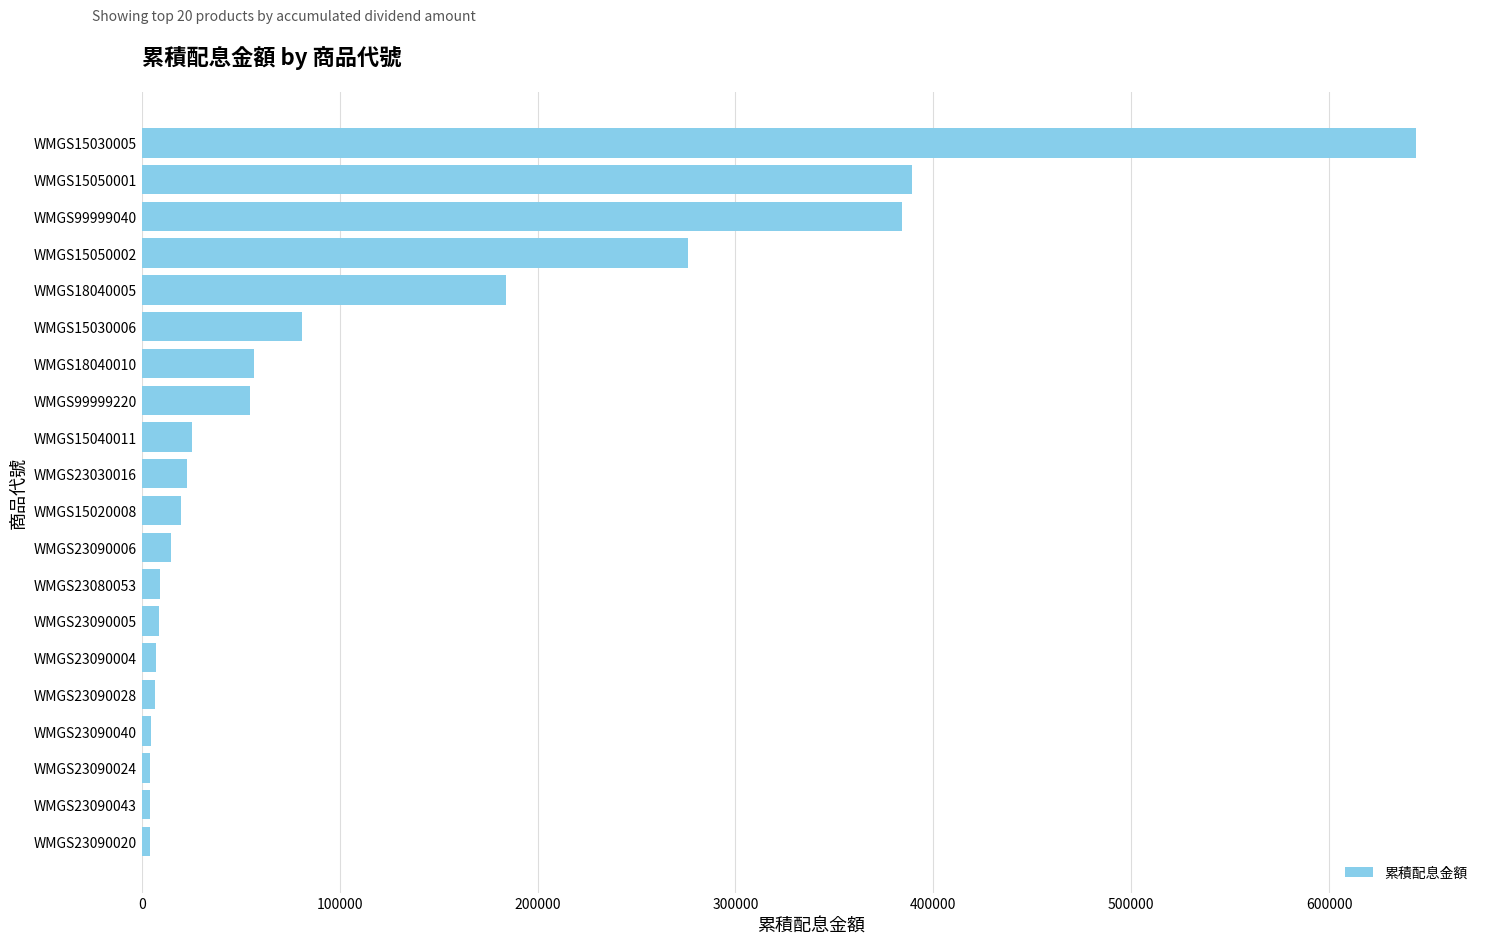

How many bars are there in total?

20